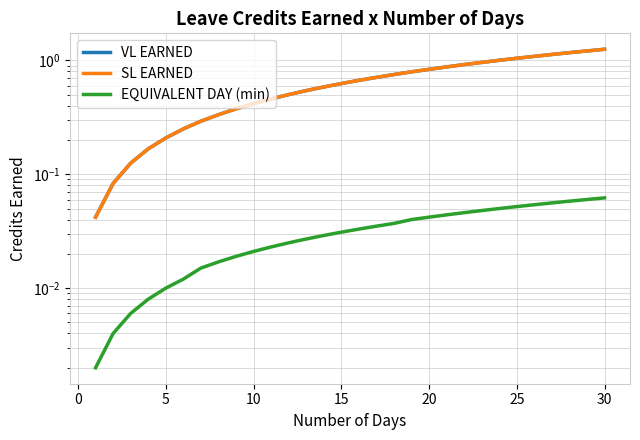

What is the spread (max minus min) of values at 0?

0.1